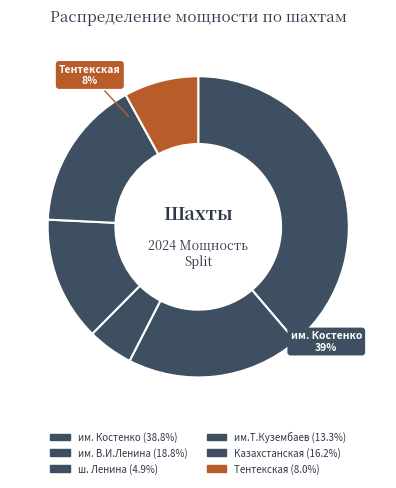

Do ш. Ленина and им.Т.Кузембаев together represent more than half of the pie?

No